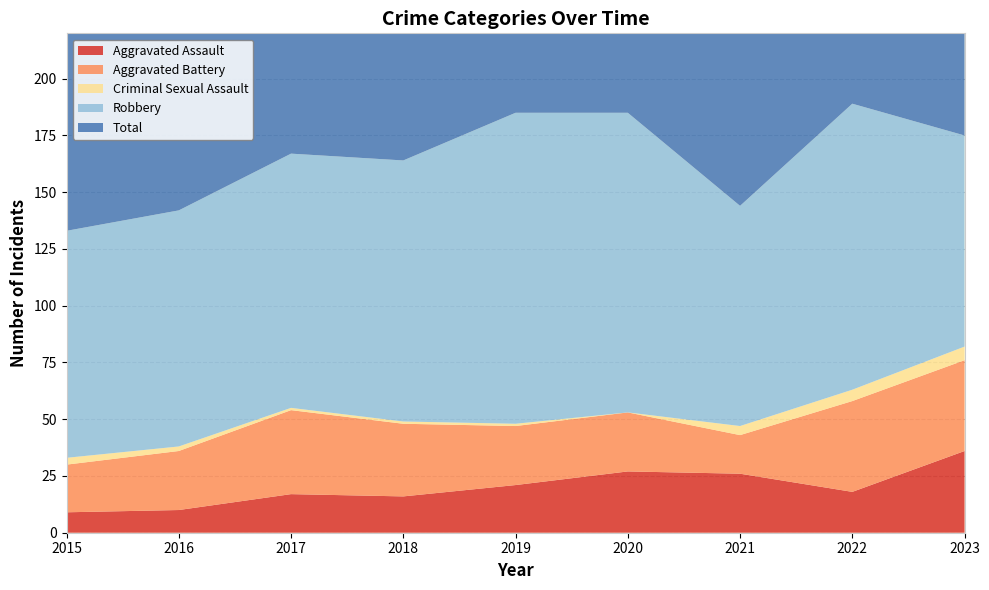

Reading right to left, extract all data points from this chart.

Aggravated Assault: 36	18	26	27	21	16	17	10	9
Aggravated Battery: 40	40	17	26	26	32	37	26	21
Criminal Sexual Assault: 6	5	4	0	1	1	1	2	3
Robbery: 93	126	97	132	137	115	112	104	100
Total: 176	189	144	185	185	164	167	142	133